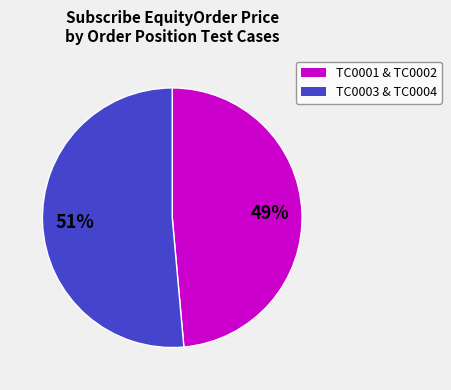

What is the smallest slice in the pie chart?

TC0001 & TC0002